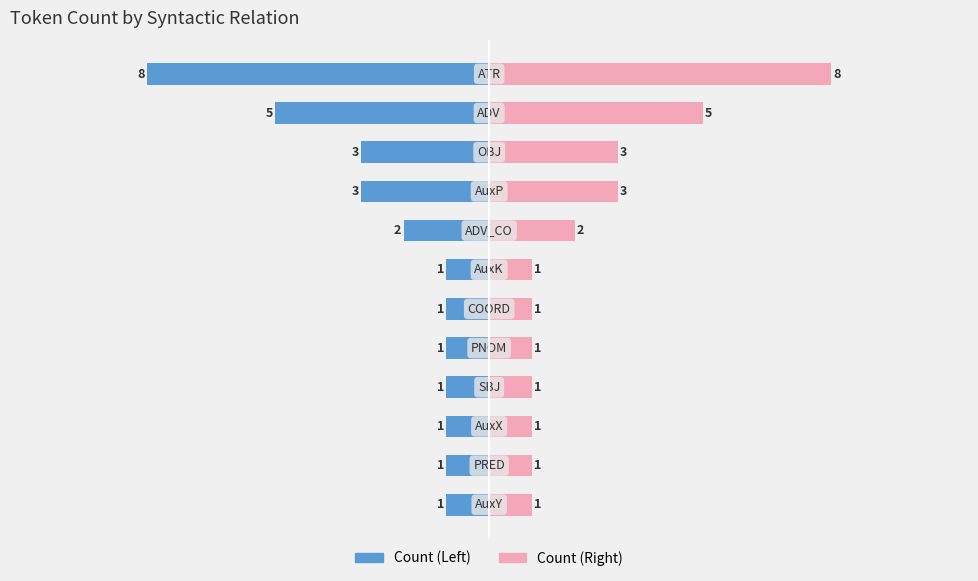

How many distinct data groups are displayed?

2